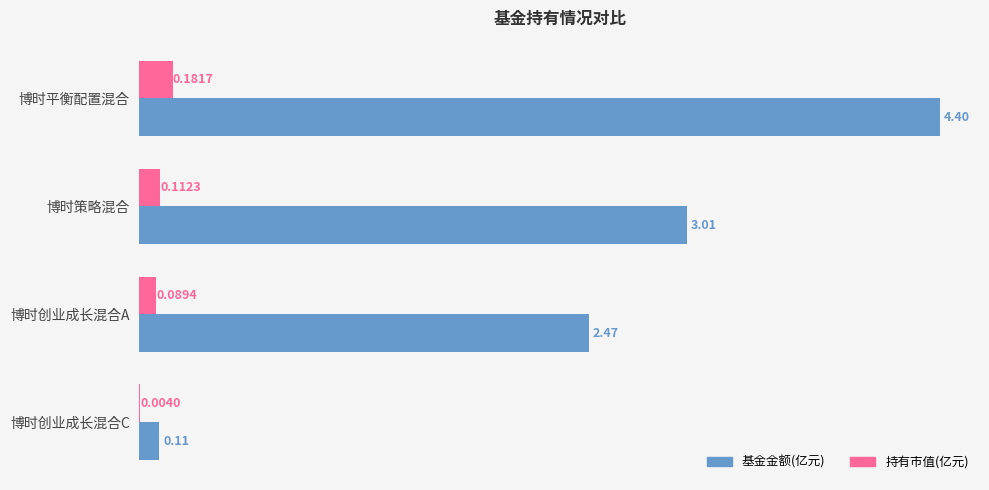

Between 博时平衡配置混合 and 博时创业成长混合C, which series saw the biggest shift?

基金金额(亿元)